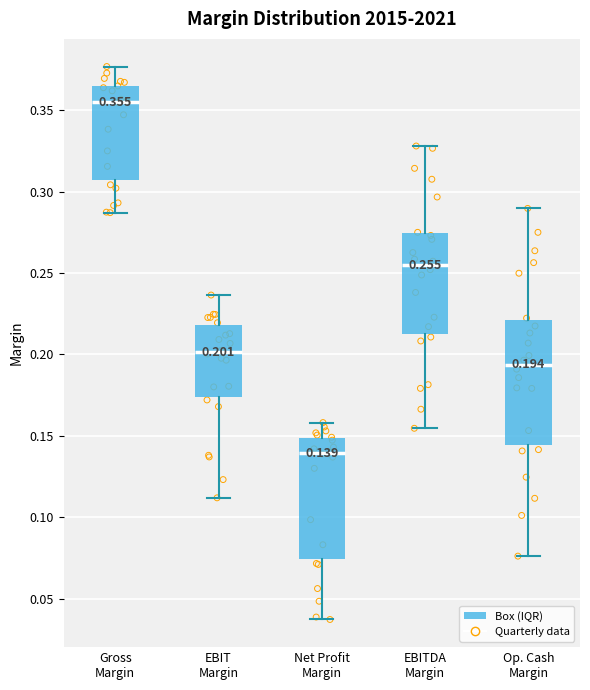

Which box has the highest median line?

Gross Margin